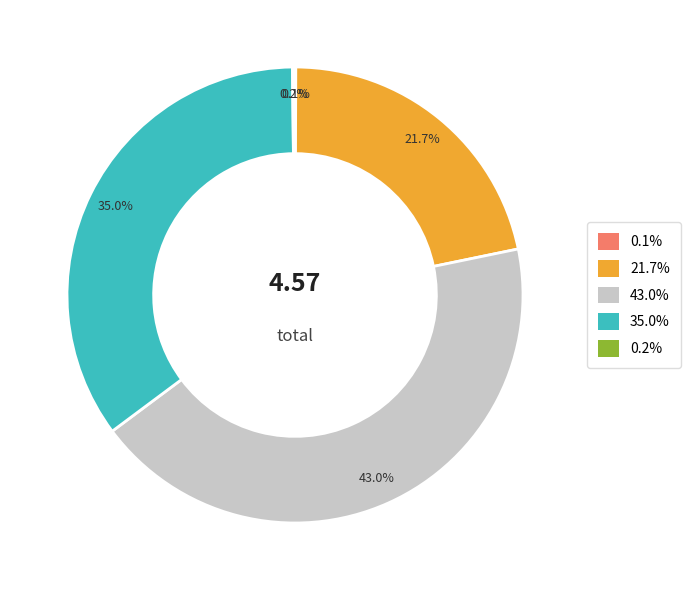

Is there any slice that represents more than half of the pie?

No